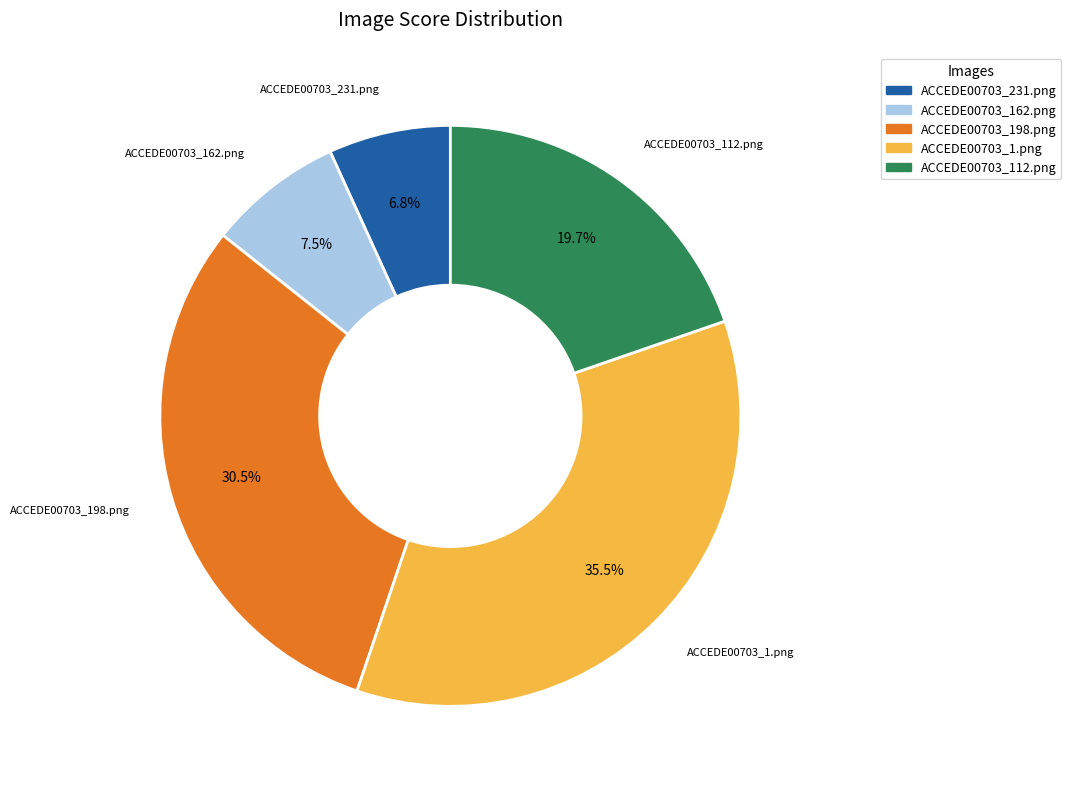

What is the largest slice in the pie chart?

ACCEDE00703_1.png